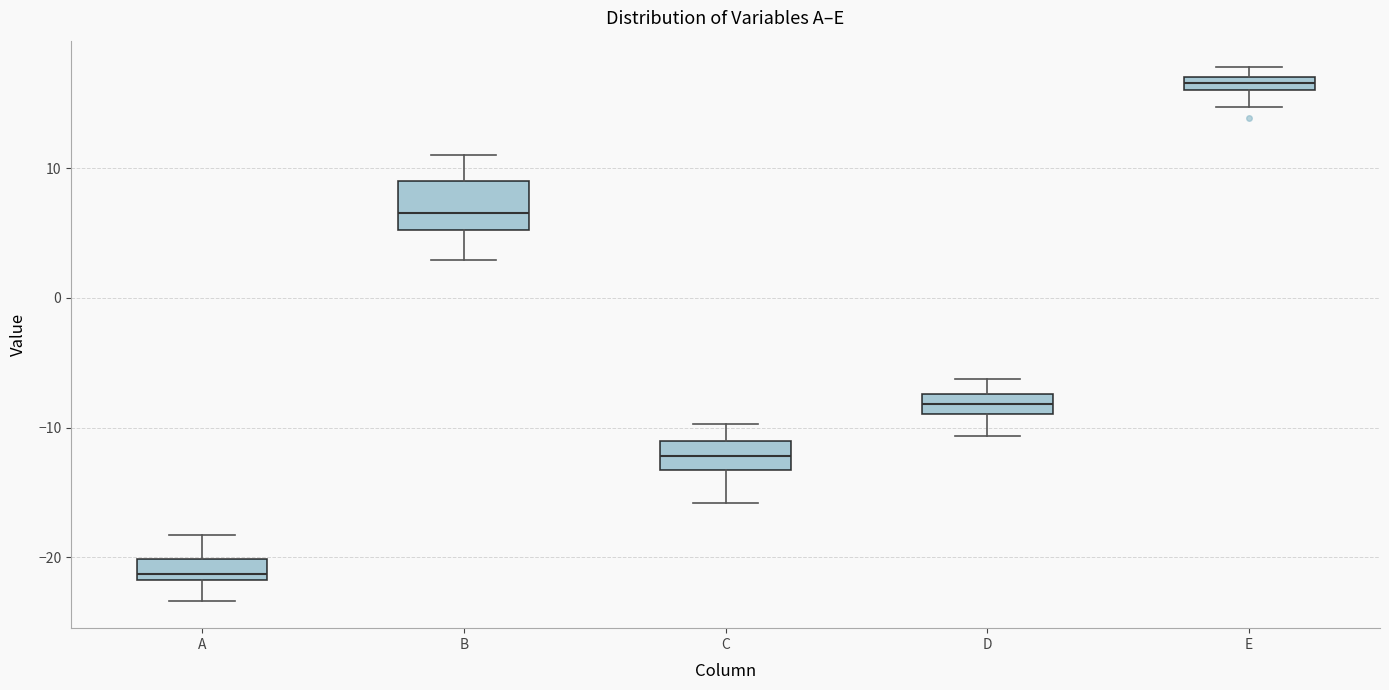

Where does the median line of the box for C sit on the y-axis? The values are not printed on the chart, so give them approximately, as read against the axis.

-12